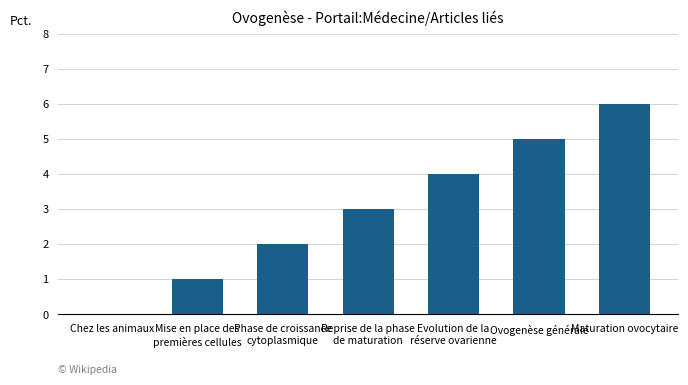

Between Evolution de la
réserve ovarienne and Maturation ovocytaire, which is larger?

Maturation ovocytaire